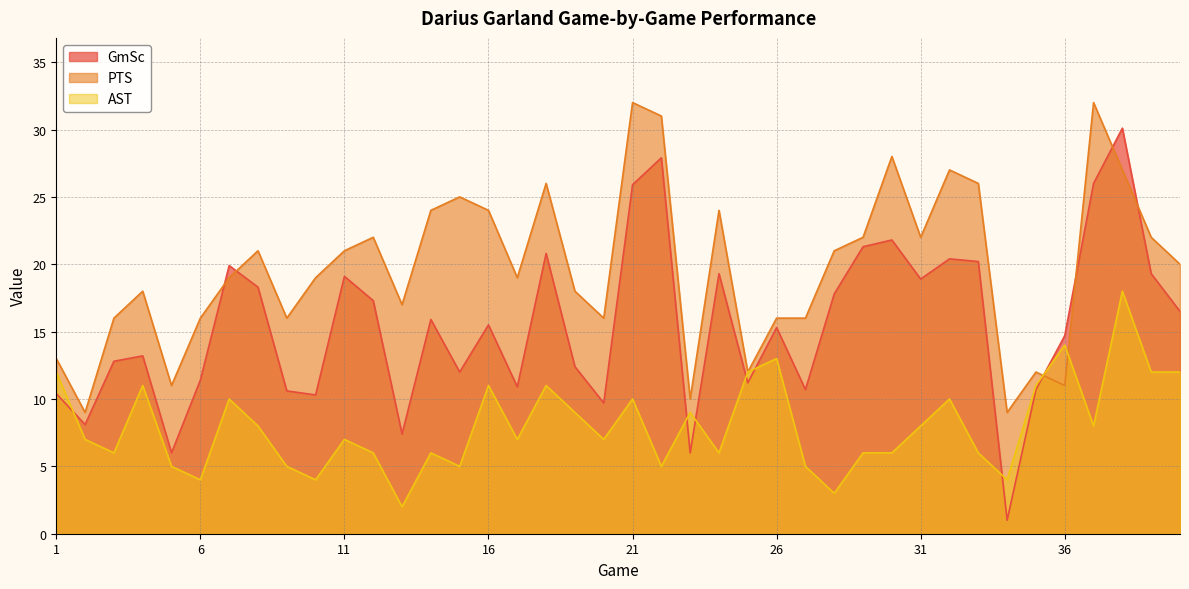

Which category has the highest value in the GmSc series?

38